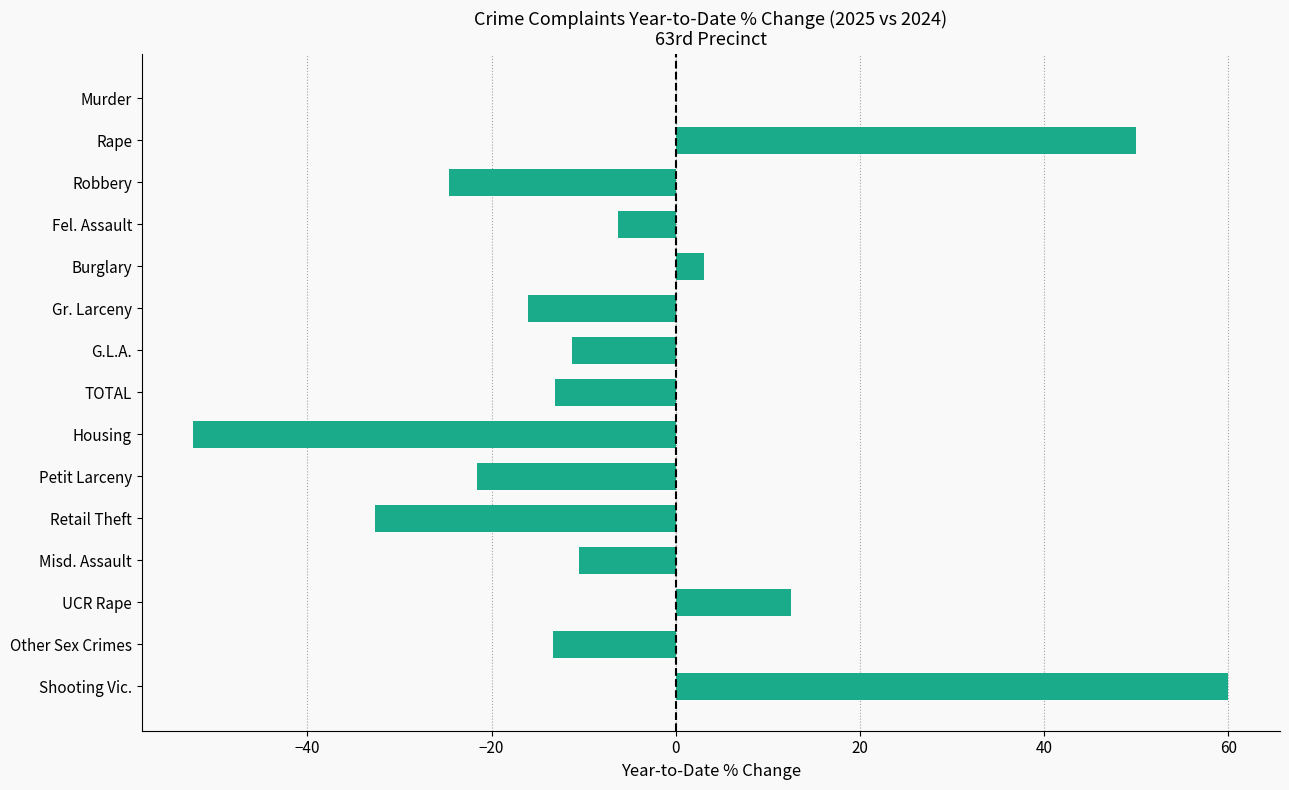

Which has a higher value, TOTAL or Retail Theft?

TOTAL